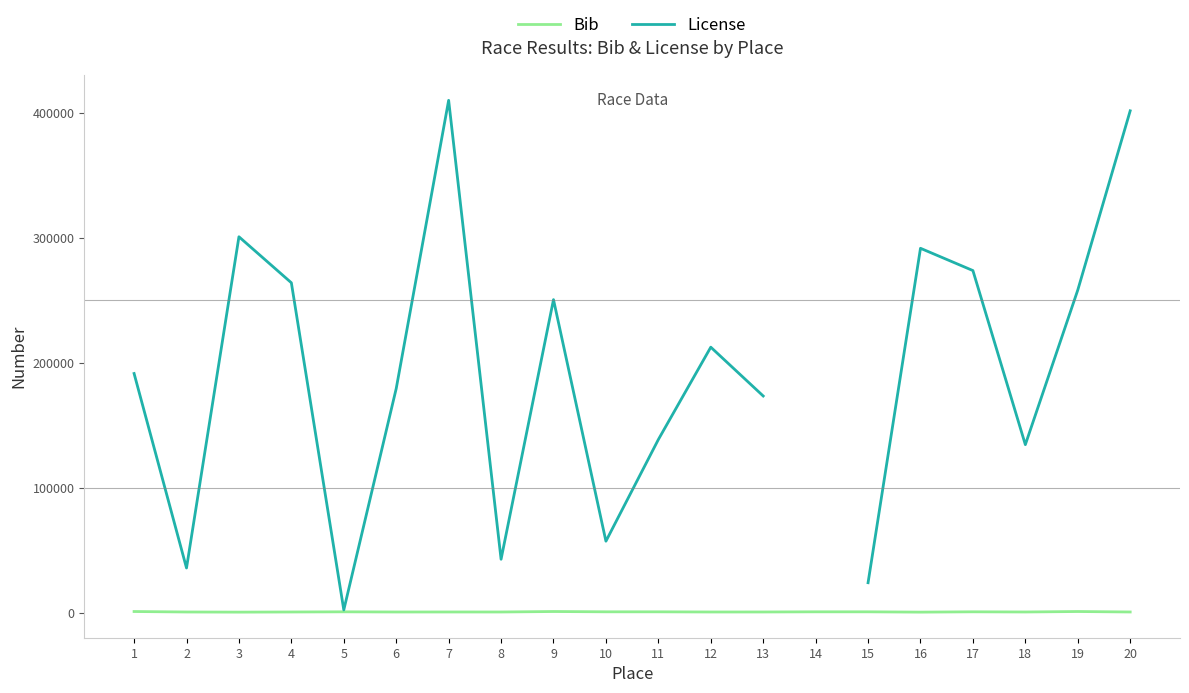

What is the average value of the Bib series?

506